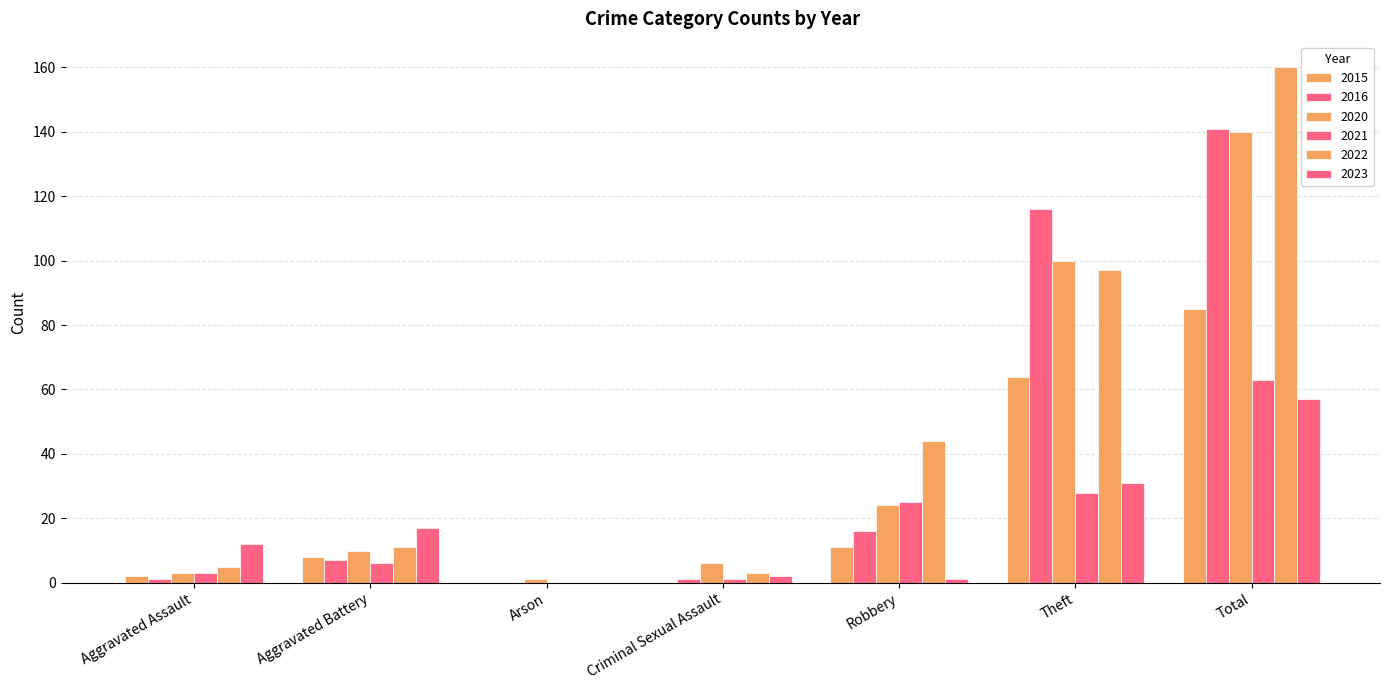

What is the maximum value for 2022?

160